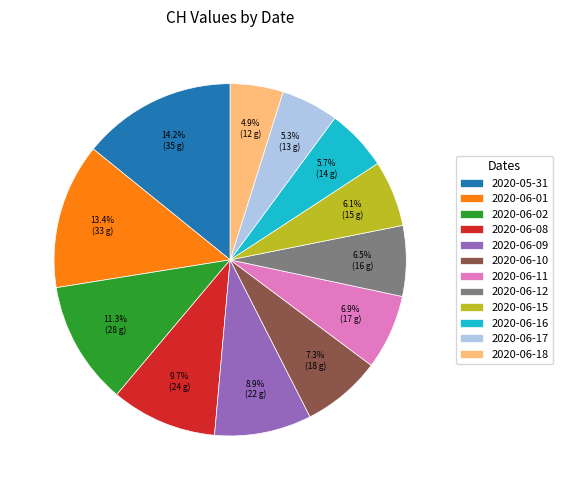

Do 2020-06-09 and 2020-06-16 together represent more than half of the pie?

No